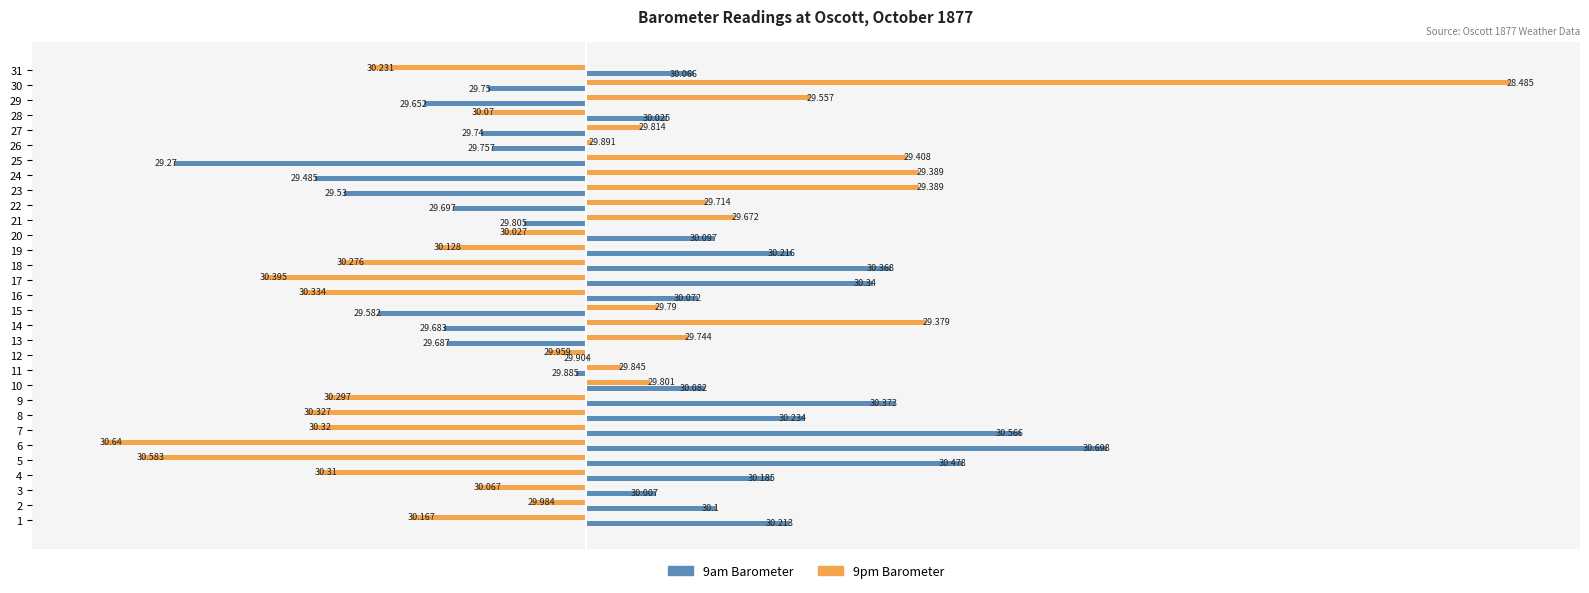

What are all the series names shown in the legend?

9am Barometer, 9pm Barometer